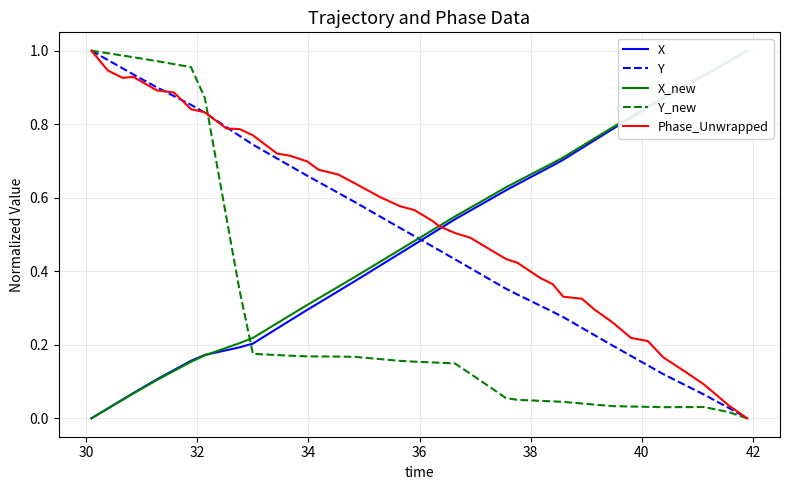

What is the greatest value displayed?

1.0